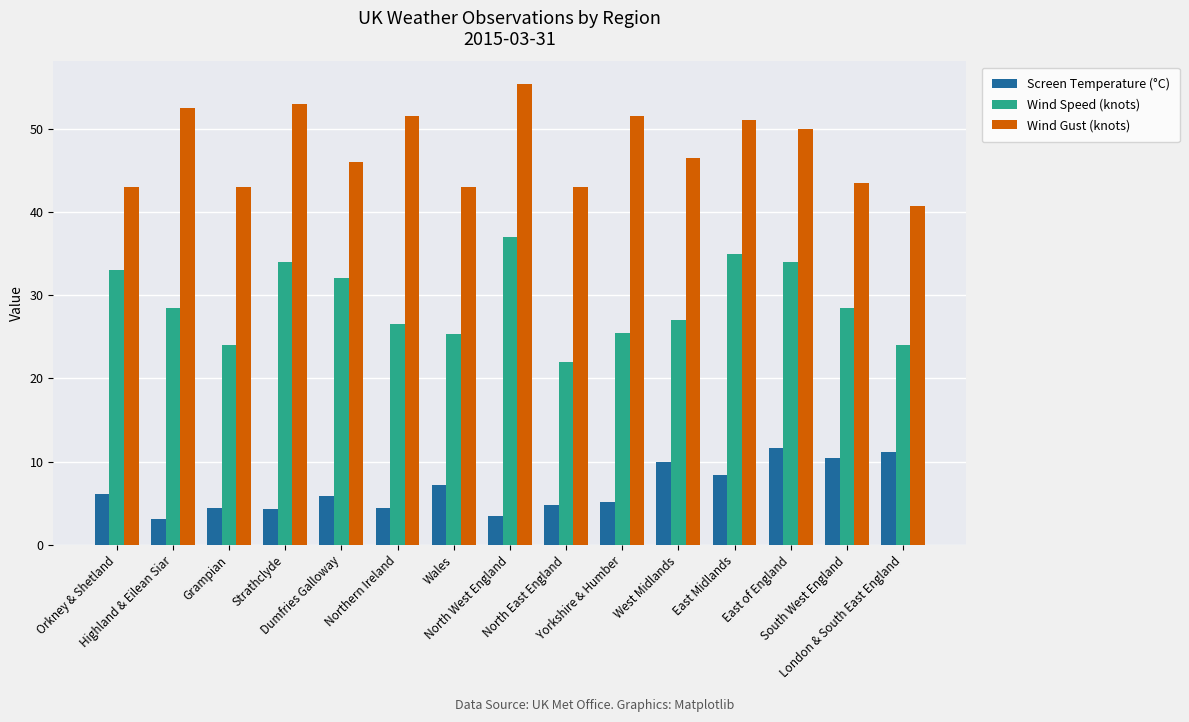

What is the minimum value for Wind Gust (knots)?

40.8